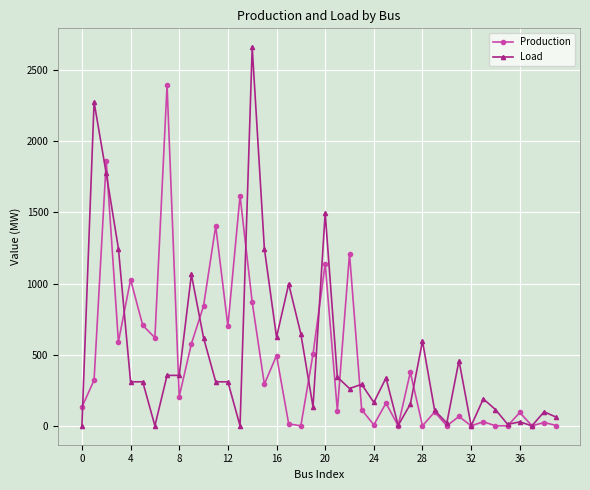

Is this an area chart (filled region under the line)?

No